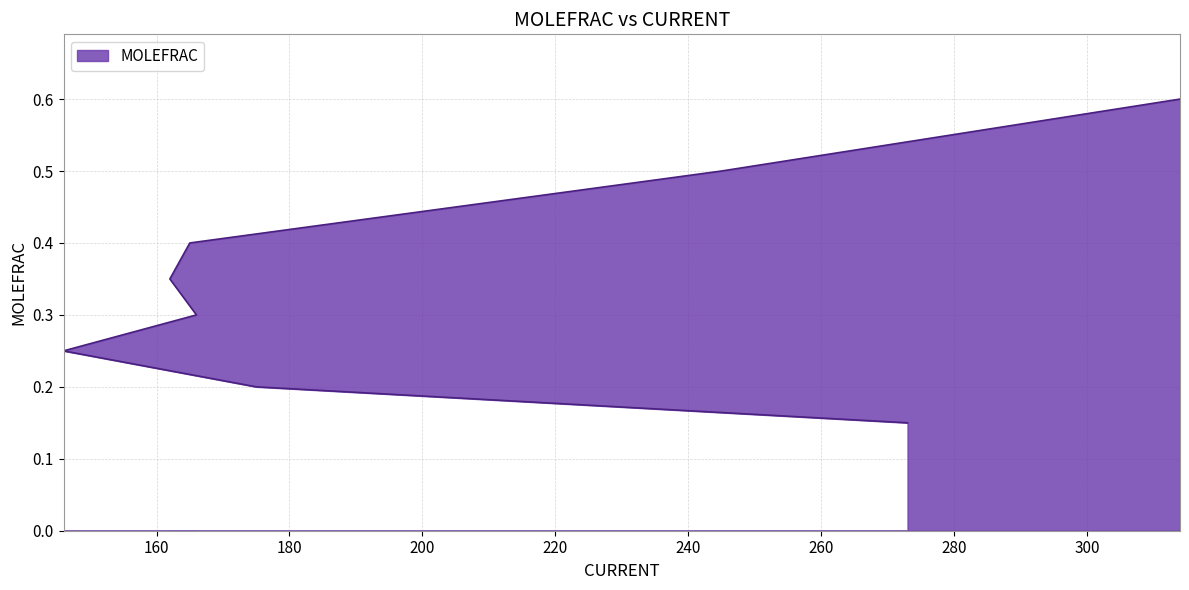

Is it true that the value at 314 is 1.0?

False